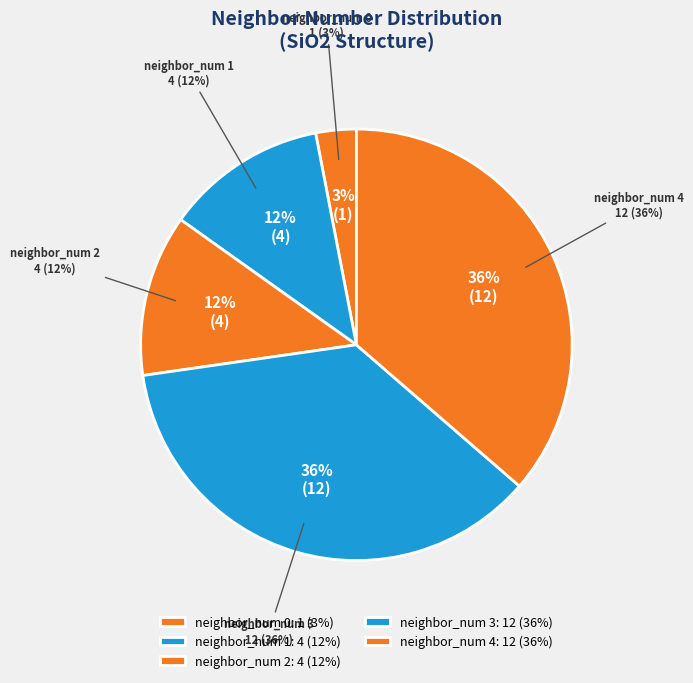

The neighbor_num 1 slice represents 12% of the pie. True or false?

True